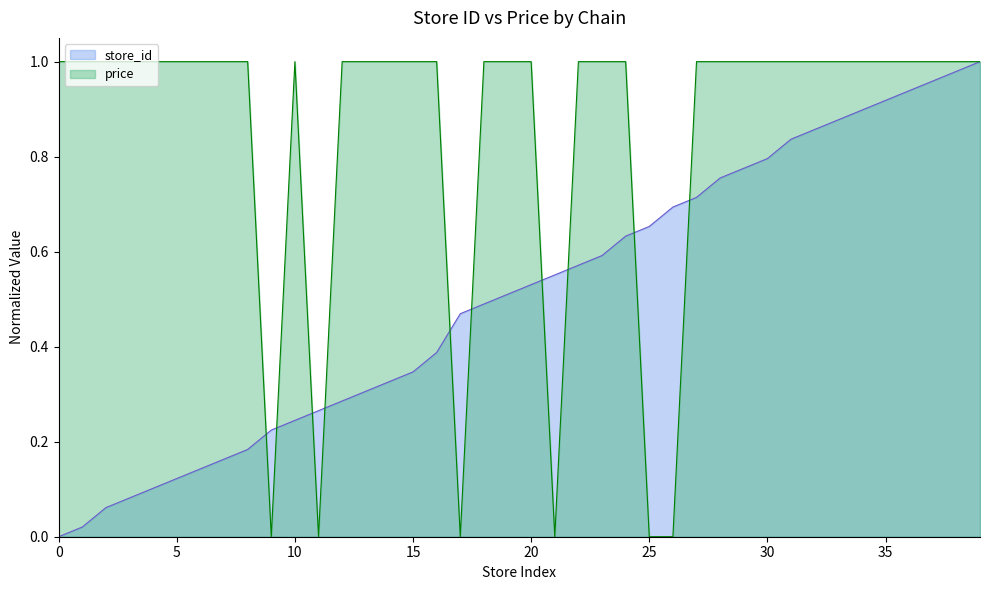

How many values in the store_id series exceed 0?

39